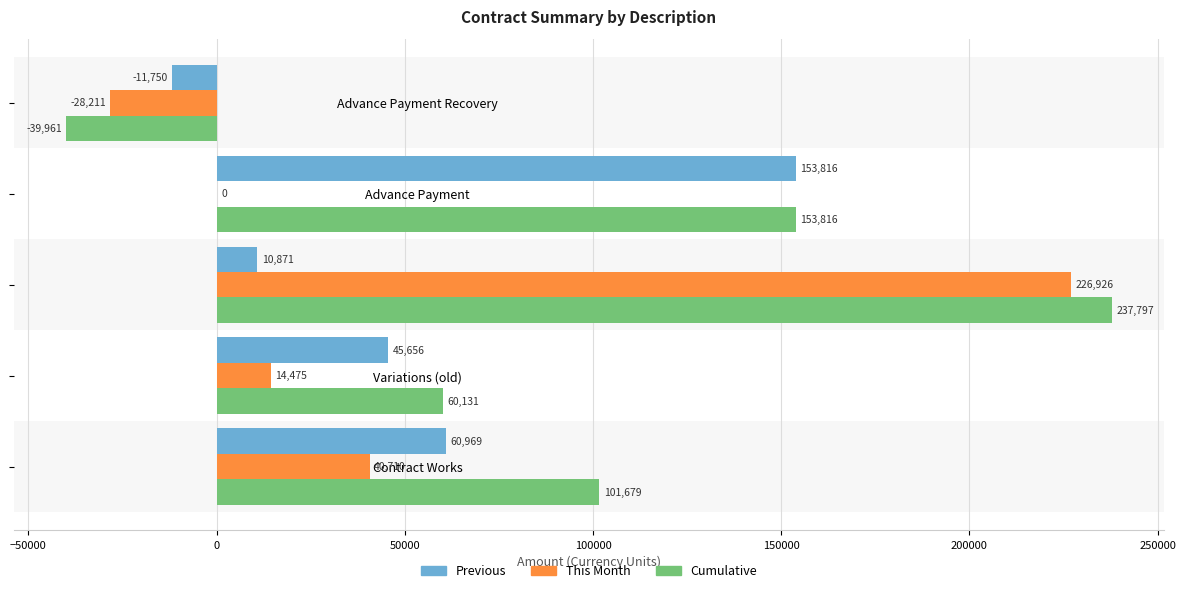

What is the sum of the Cumulative values at Advance Payment Recovery and Advance Payment?

113855.0